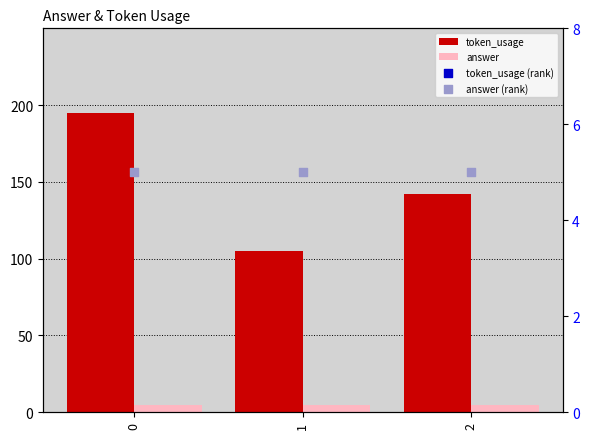

What are all the series names shown in the legend?

token_usage, answer, token_usage (rank), answer (rank)